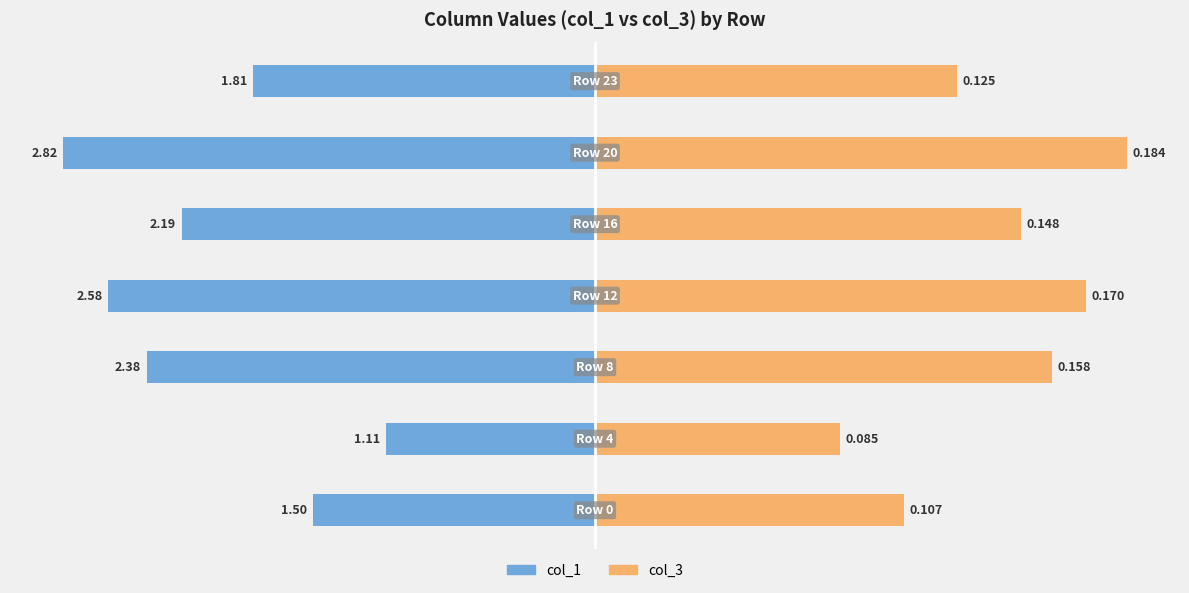

Is it true that col_1 equals -3.4 at 3?

False